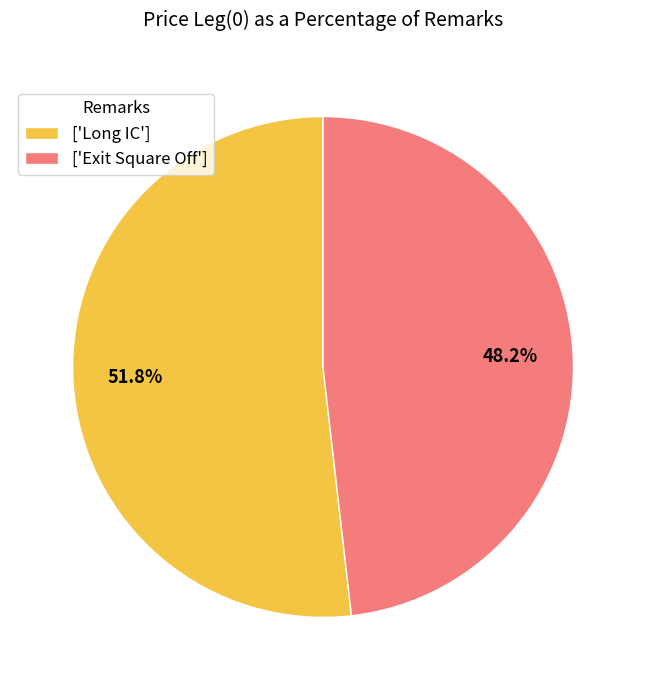

Combined, what portion of the pie is ['Exit Square Off'] and ['Long IC']?

100.0%